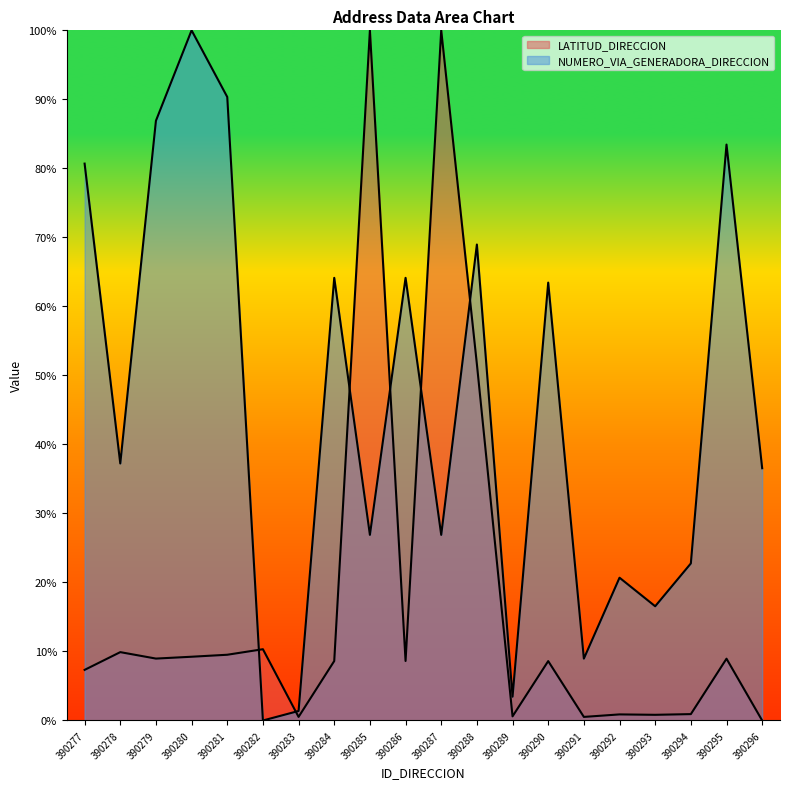

At 390294, list the series in order from largest to smallest.

NUMERO_VIA_GENERADORA_DIRECCION, LATITUD_DIRECCION